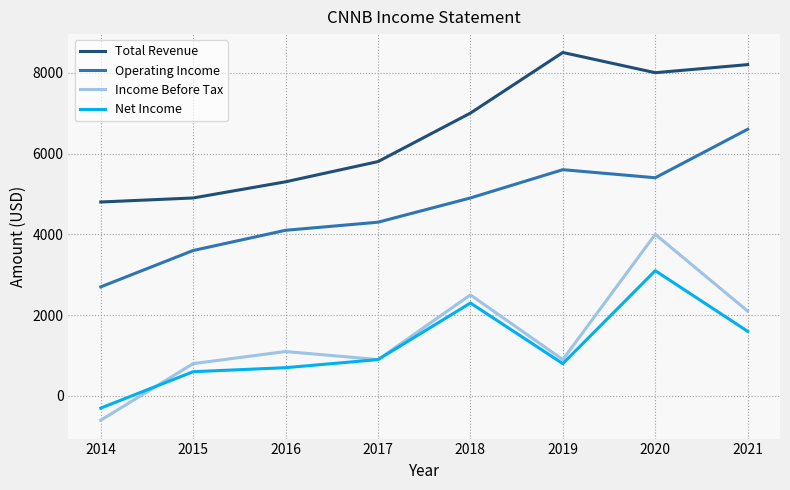

What is the difference between the Total Revenue values at 2020 and 2014?

3200